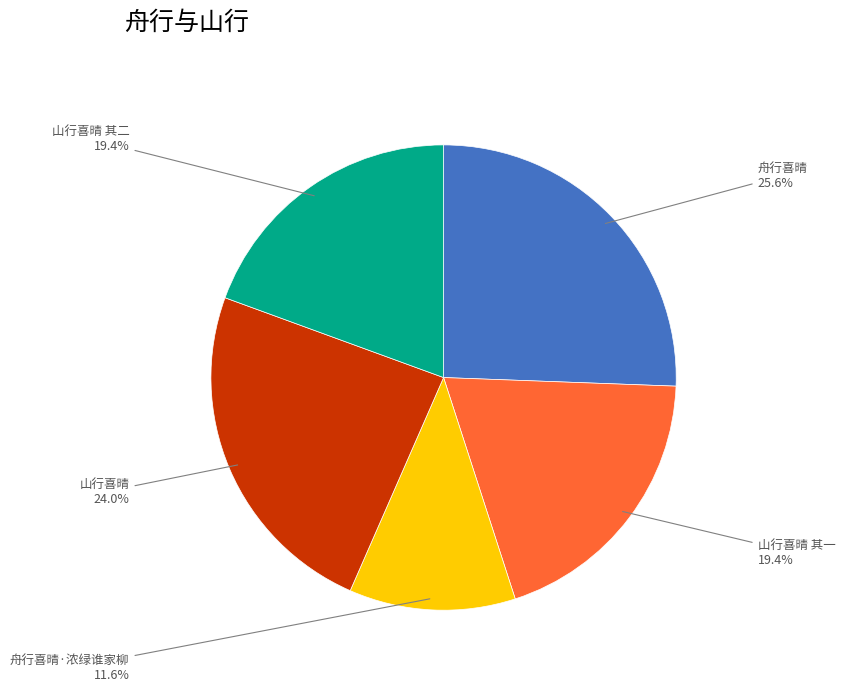

Approximately how many times larger is the value at 舟行喜晴·浓绿谁家柳 compared to 山行喜晴 其二?

0.6